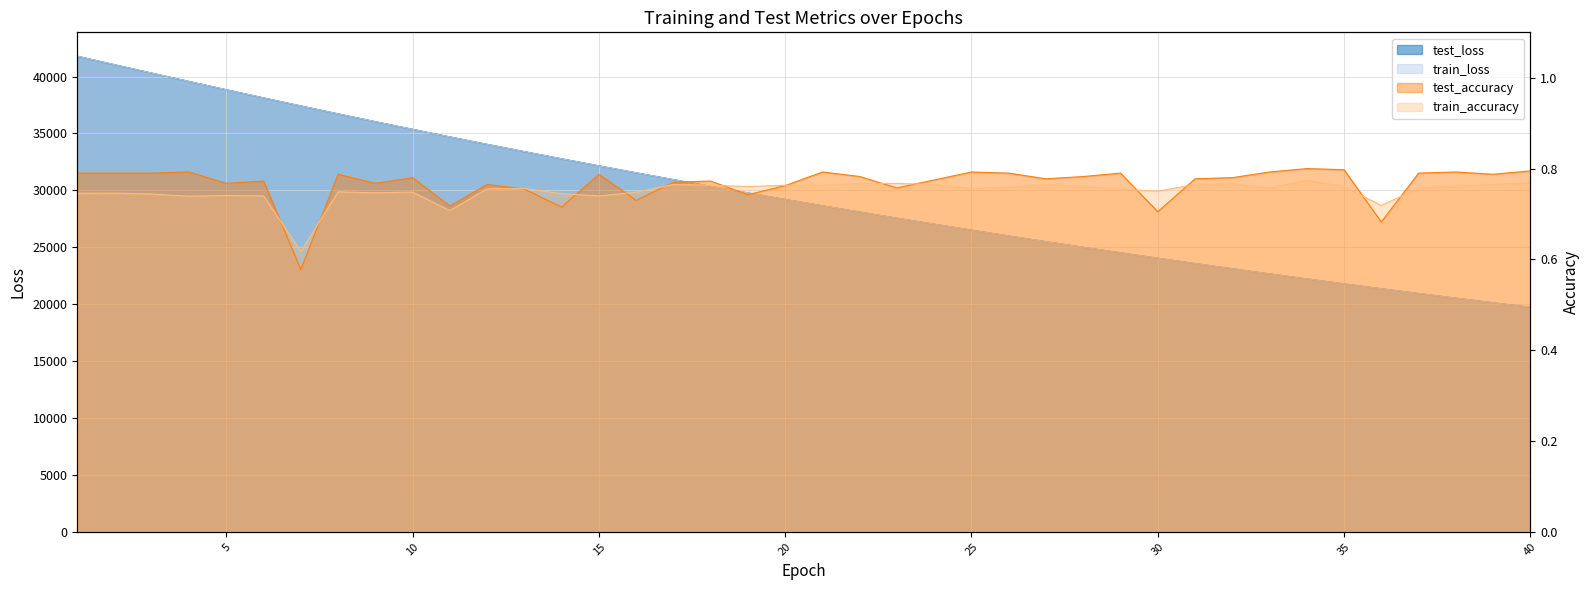

Reading left to right, transcribe all the data shown in this chart.

test_loss: 1=41791.3	2=41044.4	3=40308.3	4=39574.0	5=38848.4	6=38131.1	7=37423.2	8=36728.3	9=36042.6	10=35369.2	11=34704.3	12=34052.5	13=33411.1	14=32780.3	15=32160.3	16=31550.6	17=30951.4	18=30362.2	19=29783.3	20=29214.8	21=28655.7	22=28106.6	23=27566.8	24=27036.8	25=26516.6	26=26005.2	27=25502.7	28=25009.6	29=24525.8	30=24049.7	31=23582.6	32=23123.9	33=22673.7	34=22231.2	35=21797.4	36=21370.7	37=20952.6	38=20542.0	39=20138.0	40=19742.3
train_loss: 1=41797.1	2=41046.5	3=40309.5	4=39574.9	5=38848.7	6=38131.2	7=37422.7	8=36728.4	9=36042.5	10=35369.1	11=34704.2	12=34052.6	13=33411.0	14=32780.1	15=32160.2	16=31550.2	17=30951.2	18=30362.1	19=29783.1	20=29214.6	21=28655.7	22=28106.6	23=27566.6	24=27036.7	25=26516.7	26=26005.2	27=25502.7	28=25009.6	29=24525.8	30=24049.4	31=23582.6	32=23123.9	33=22673.8	34=22231.2	35=21797.5	36=21370.6	37=20952.6	38=20541.9	39=20137.9	40=19742.2
test_accuracy: 1=0.8	2=0.8	3=0.8	4=0.8	5=0.8	6=0.8	7=0.6	8=0.8	9=0.8	10=0.8	11=0.7	12=0.8	13=0.8	14=0.7	15=0.8	16=0.7	17=0.8	18=0.8	19=0.7	20=0.8	21=0.8	22=0.8	23=0.8	24=0.8	25=0.8	26=0.8	27=0.8	28=0.8	29=0.8	30=0.7	31=0.8	32=0.8	33=0.8	34=0.8	35=0.8	36=0.7	37=0.8	38=0.8	39=0.8	40=0.8
train_accuracy: 1=0.7	2=0.7	3=0.7	4=0.7	5=0.7	6=0.7	7=0.6	8=0.7	9=0.7	10=0.7	11=0.7	12=0.8	13=0.8	14=0.7	15=0.7	16=0.7	17=0.8	18=0.8	19=0.8	20=0.8	21=0.8	22=0.8	23=0.8	24=0.8	25=0.8	26=0.8	27=0.8	28=0.8	29=0.8	30=0.8	31=0.8	32=0.8	33=0.8	34=0.8	35=0.8	36=0.7	37=0.8	38=0.8	39=0.8	40=0.8